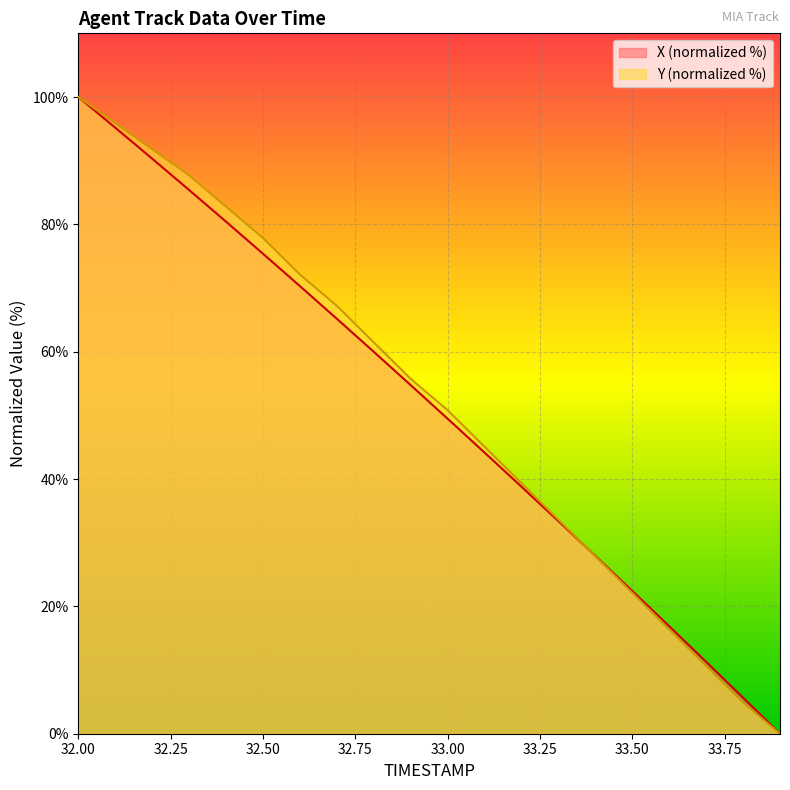

Which category has the highest value in the Y (normalized %) series?

32.00